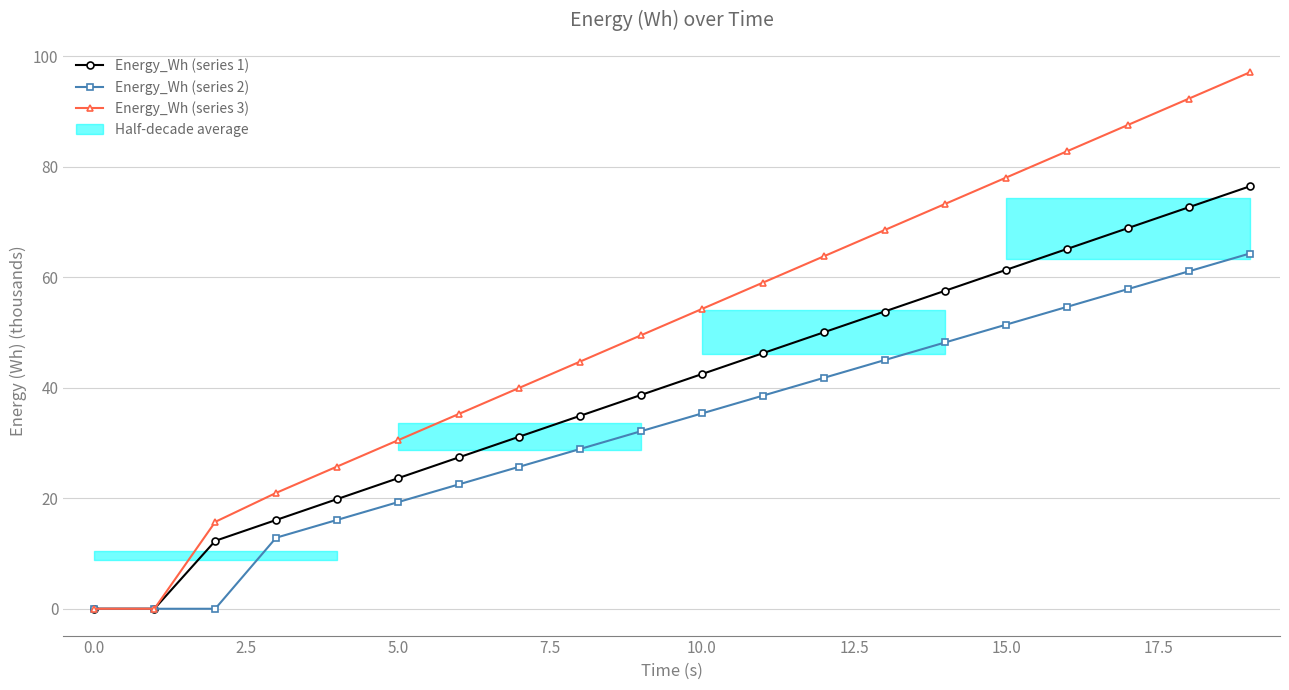

At which label does Energy_Wh (series 3) reach its peak?

19